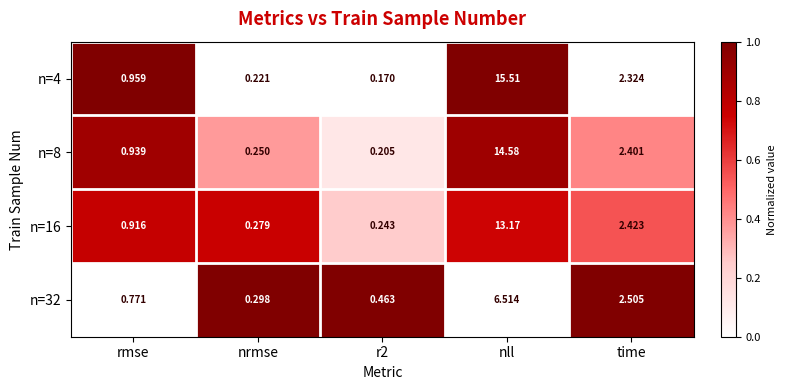

At rmse, list the series in order from smallest to largest.

n=32, n=16, n=8, n=4